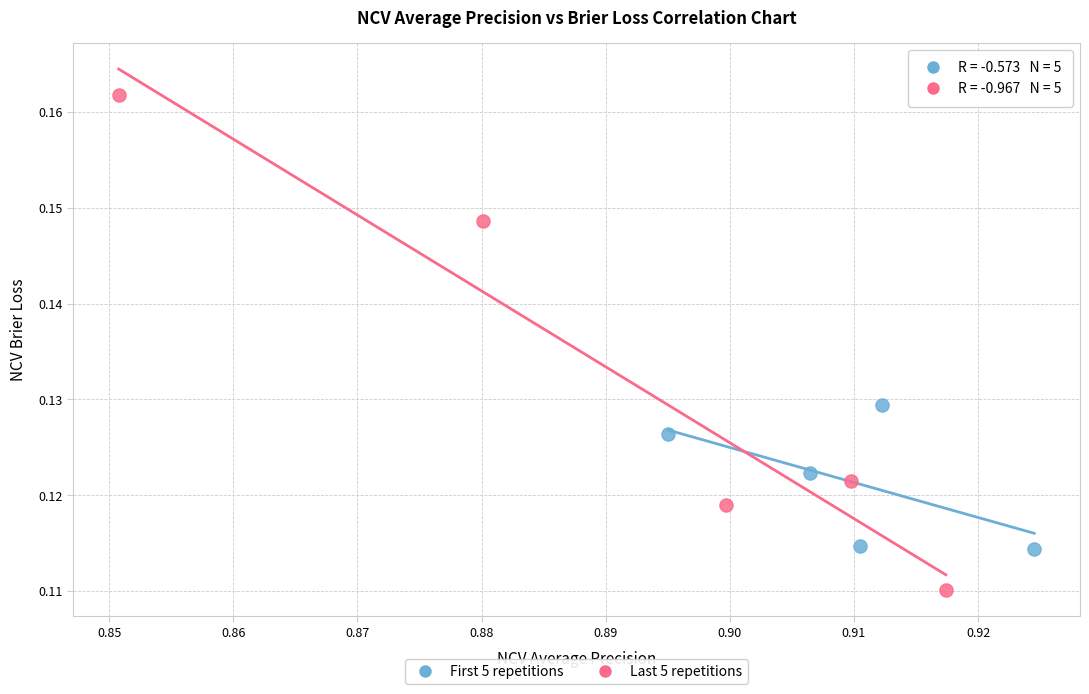

Which series reaches the minimum Y coordinate?

Last 5 repetitions